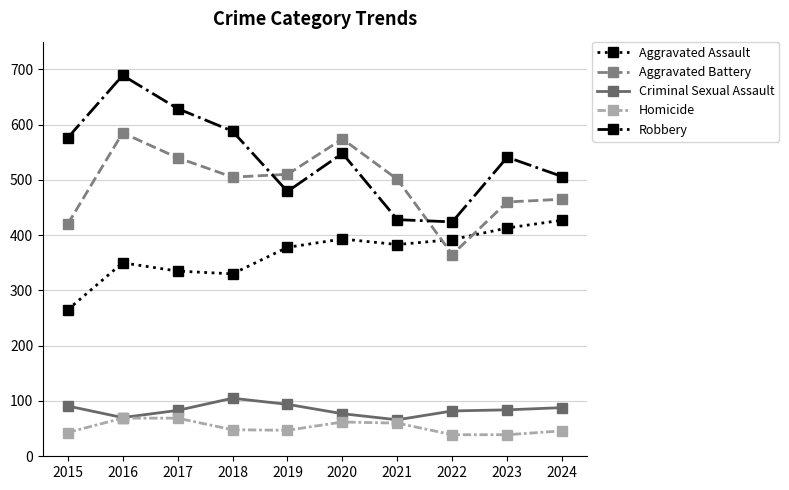

What is the greatest value displayed?

689